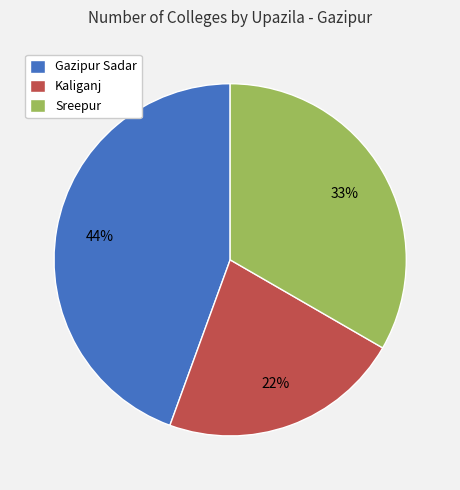

The Kaliganj slice represents 35% of the pie. True or false?

False